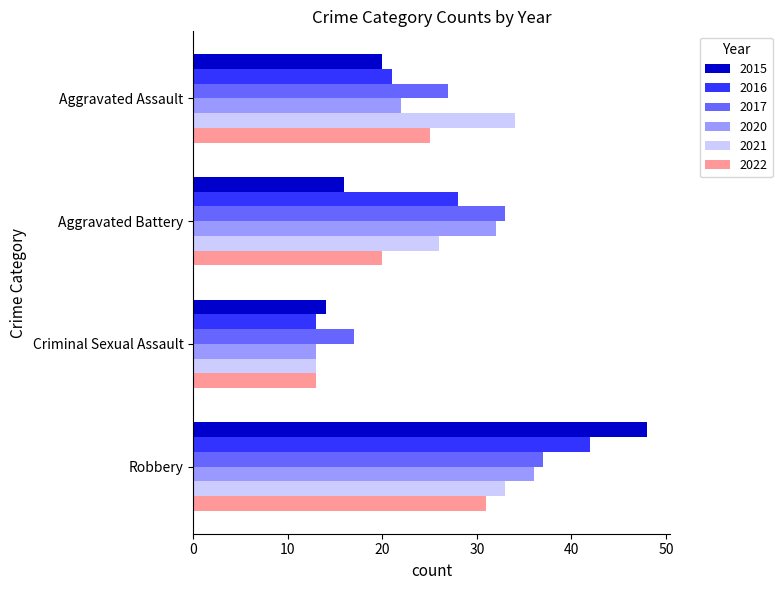

What is the approximate value of 2021 at Aggravated Battery?

26